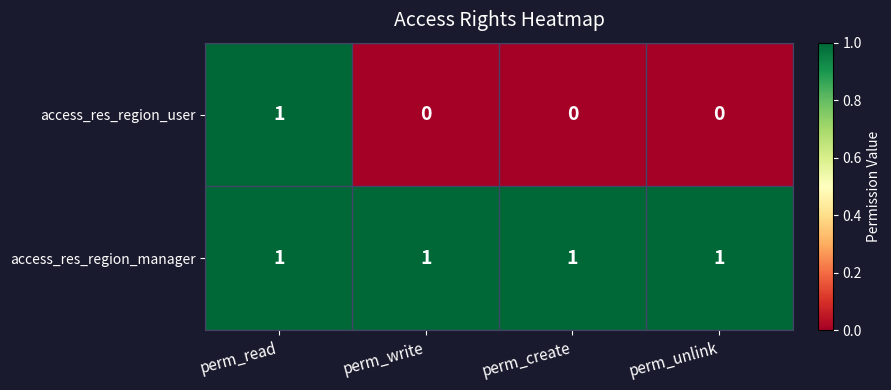

What is the maximum value shown in the chart?

1